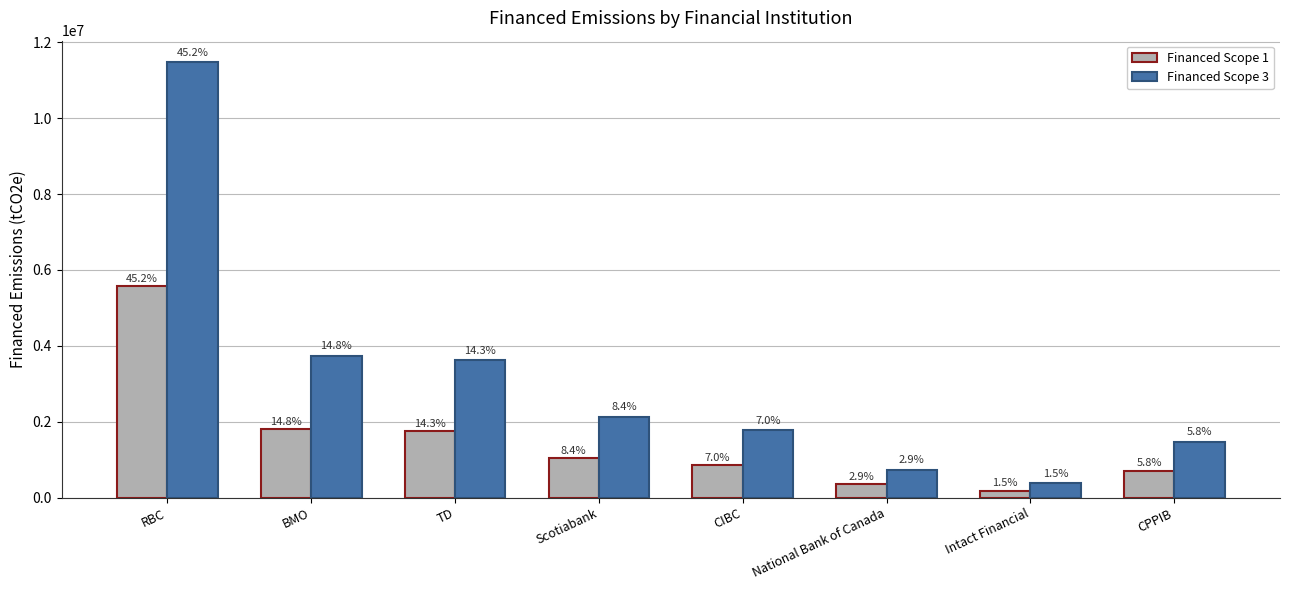

Does the chart contain any negative values?

No